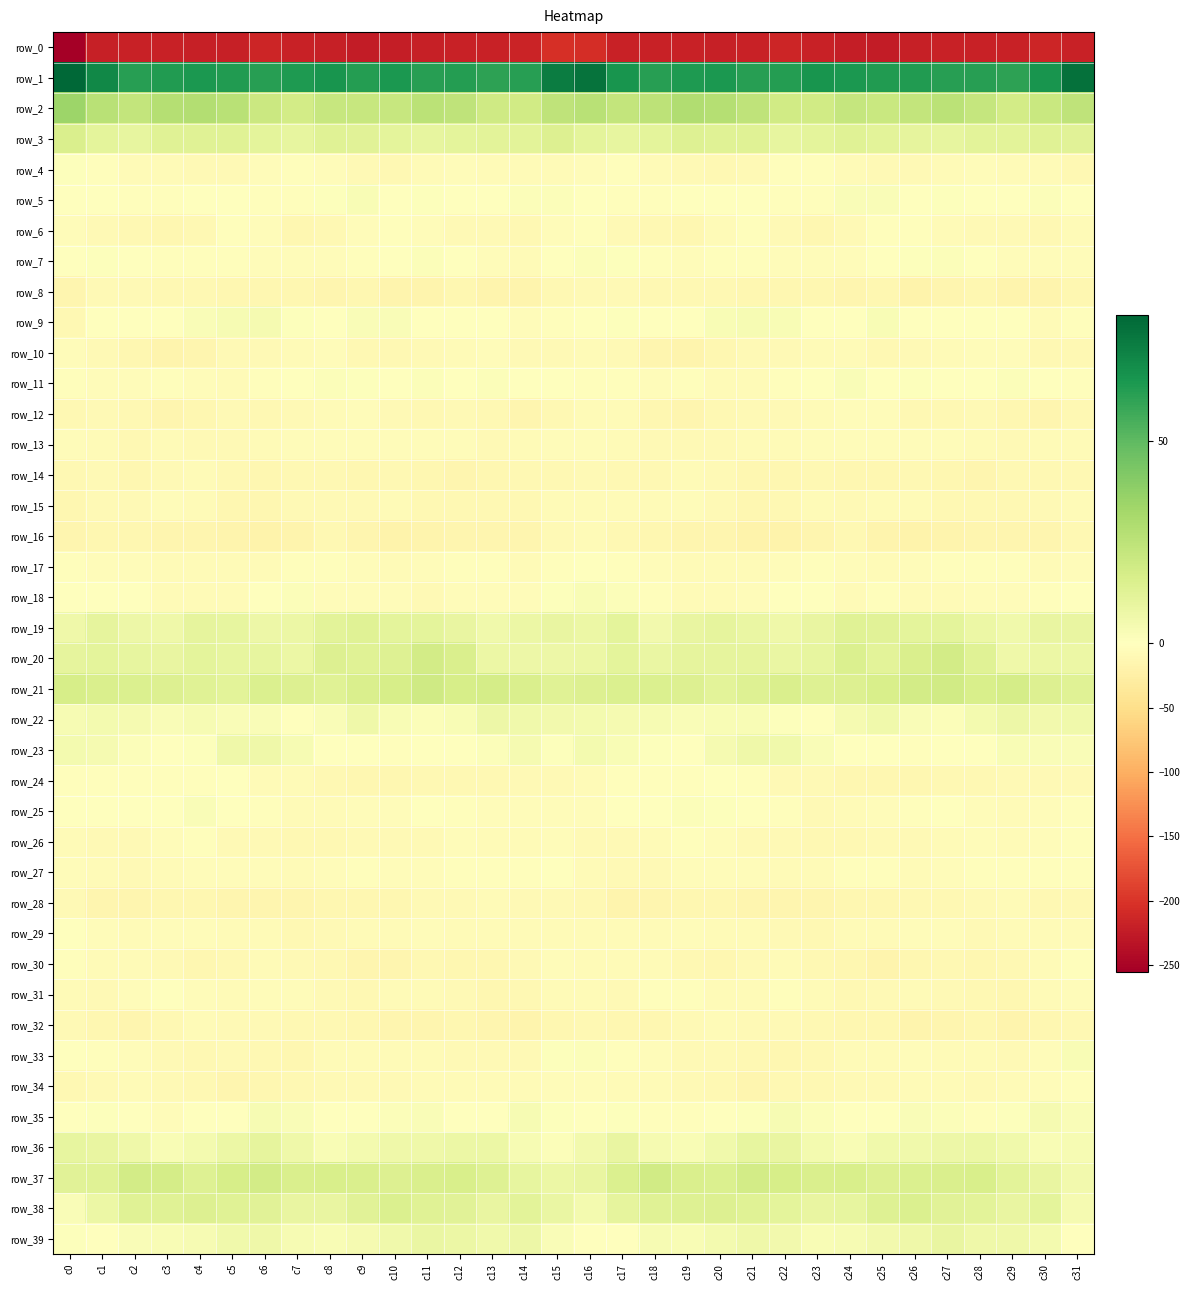

Which series has the widest spread of values?

row_0